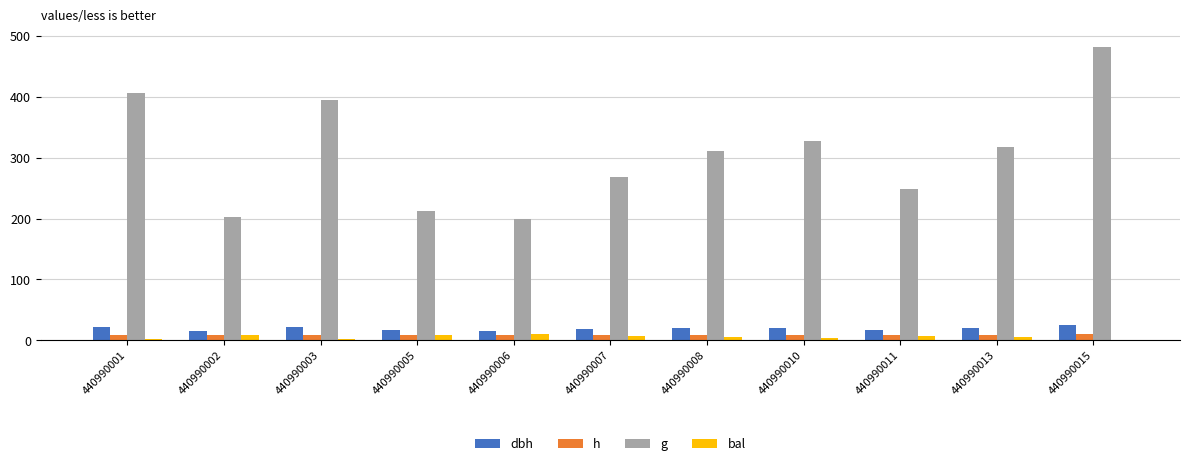

What is the difference between the g values at 440990001 and 440990007?

138.5